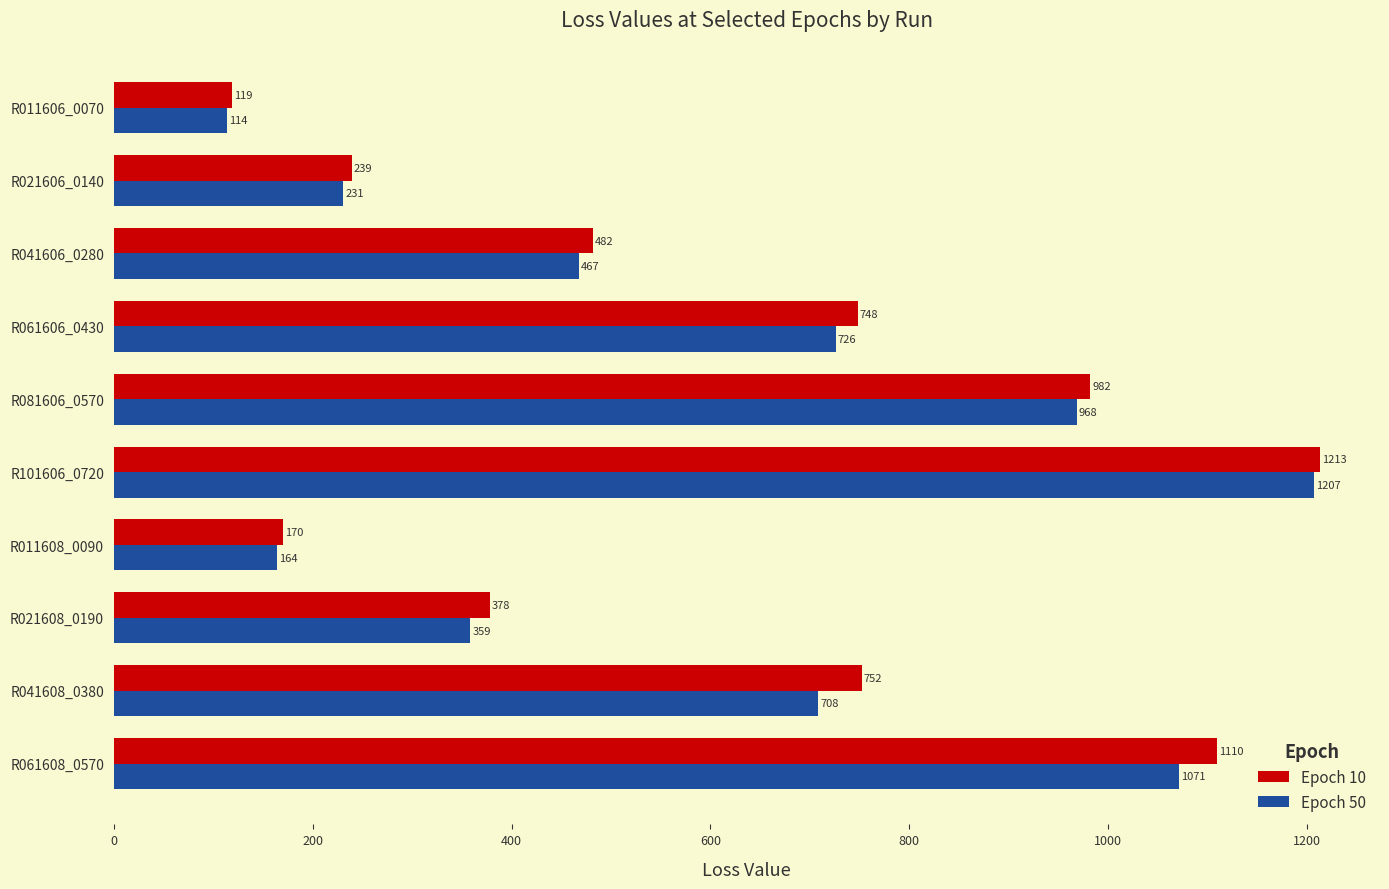

What is the minimum value for Epoch 50?

114.0